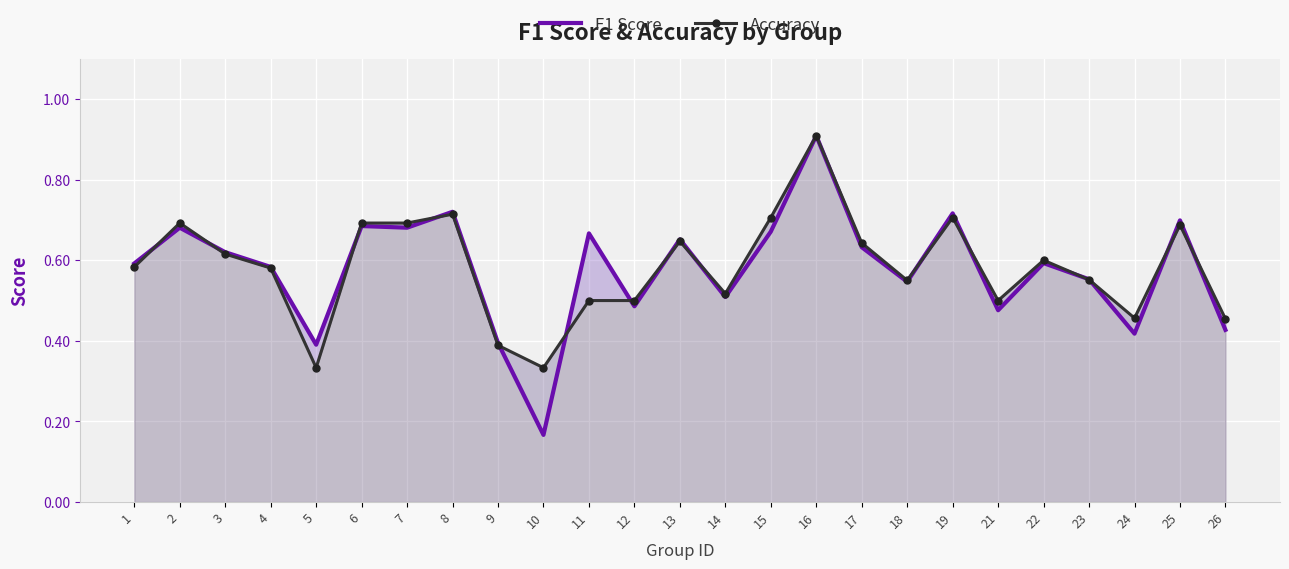

Which series has the widest spread of values?

F1 Score